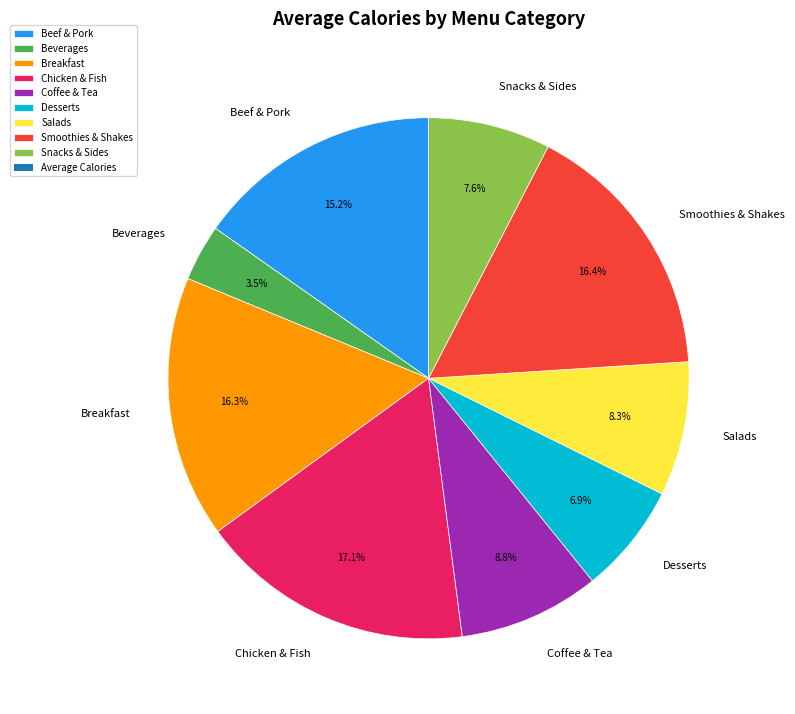

To the nearest percent, what percentage of the pie is Beef & Pork?

15%